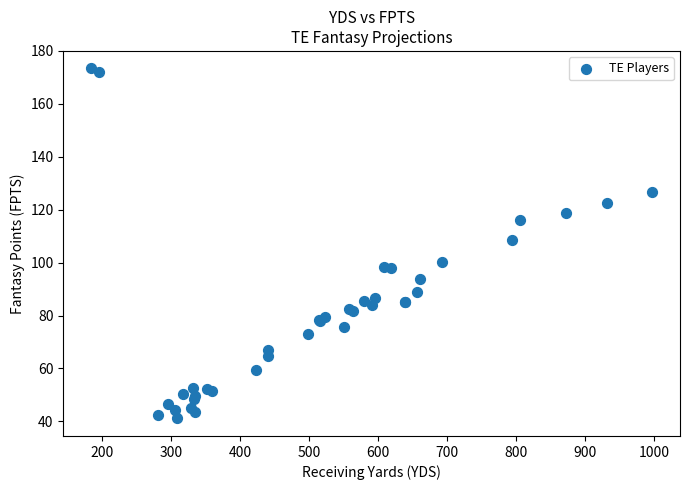

What Y value in the scatter plot is closest to 107?

108.6